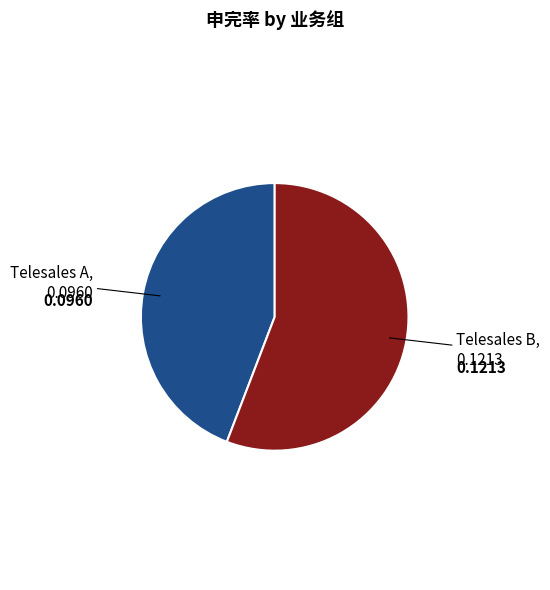

Is there a majority slice in this chart?

Yes